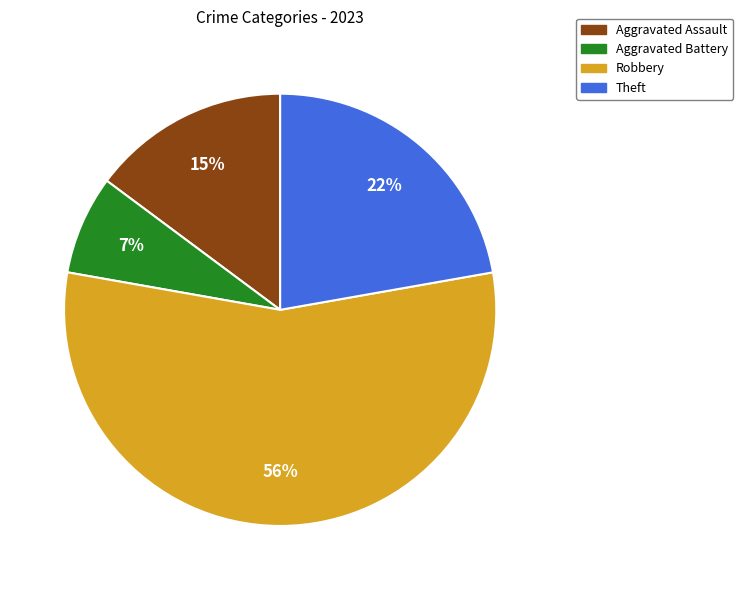

Count the number of slices in the pie.

4